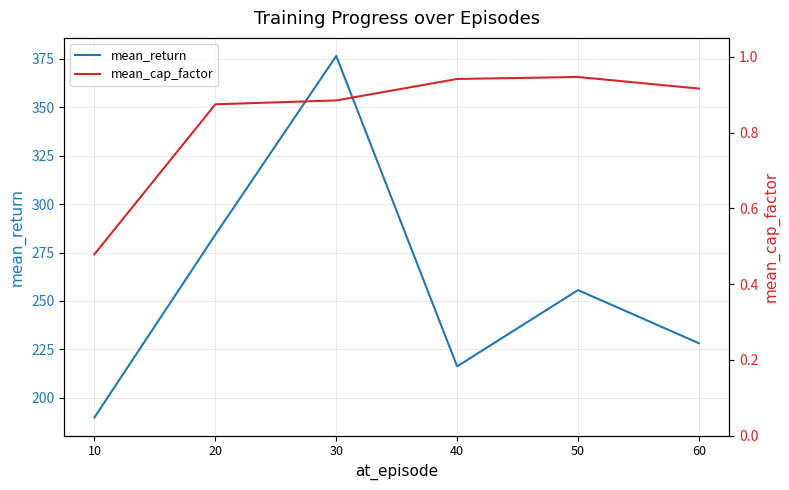

True or false: mean_cap_factor and mean_return cross at least once.

False